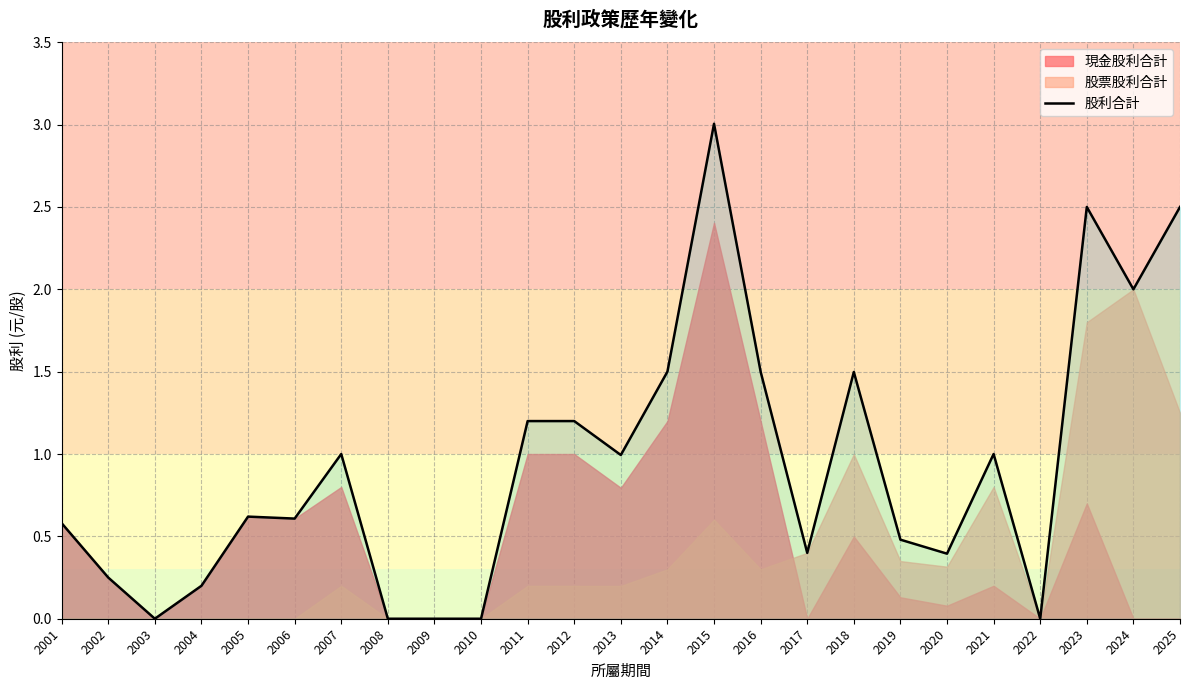

How many values exceed 0?

20